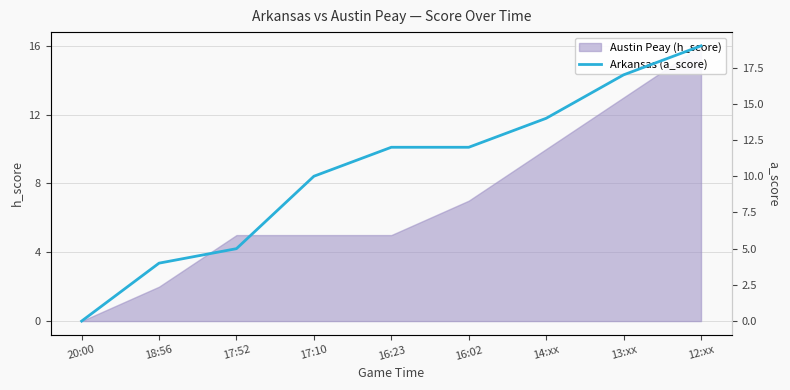

What is the average value?

10